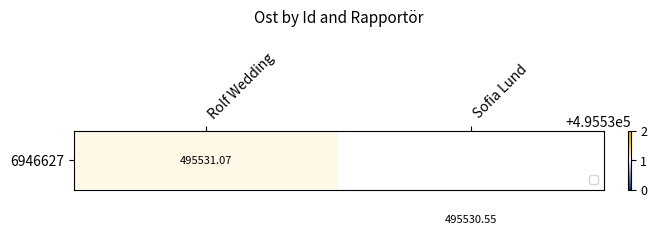

What is the sum of all 6946627 values?

991062.0